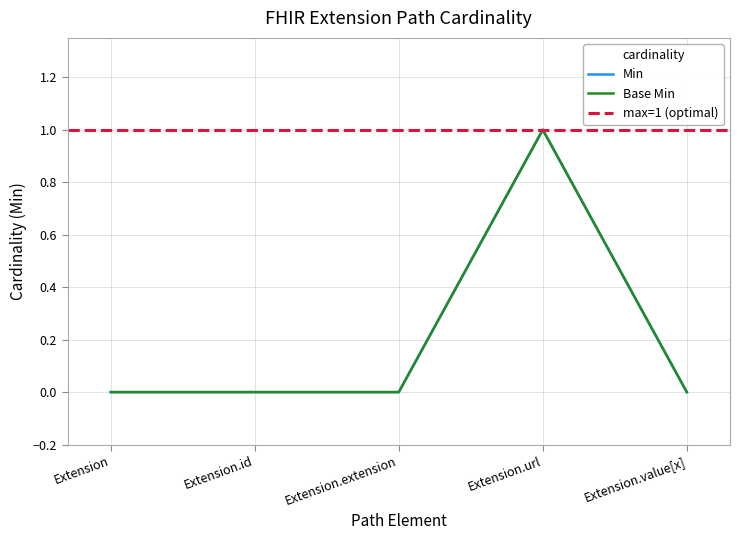

Count the Min values in the range 0 to 1.

5